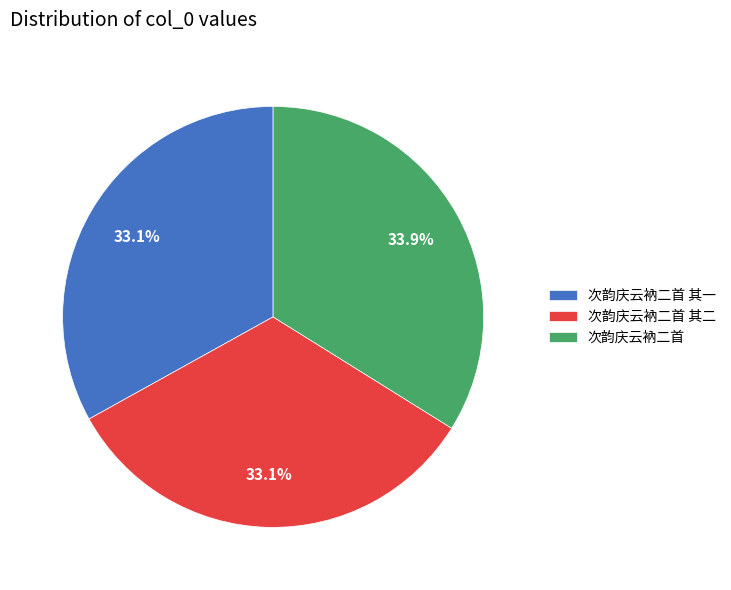

What is the total percentage of 次韵庆云衲二首 其一 and 次韵庆云衲二首?

66.9%